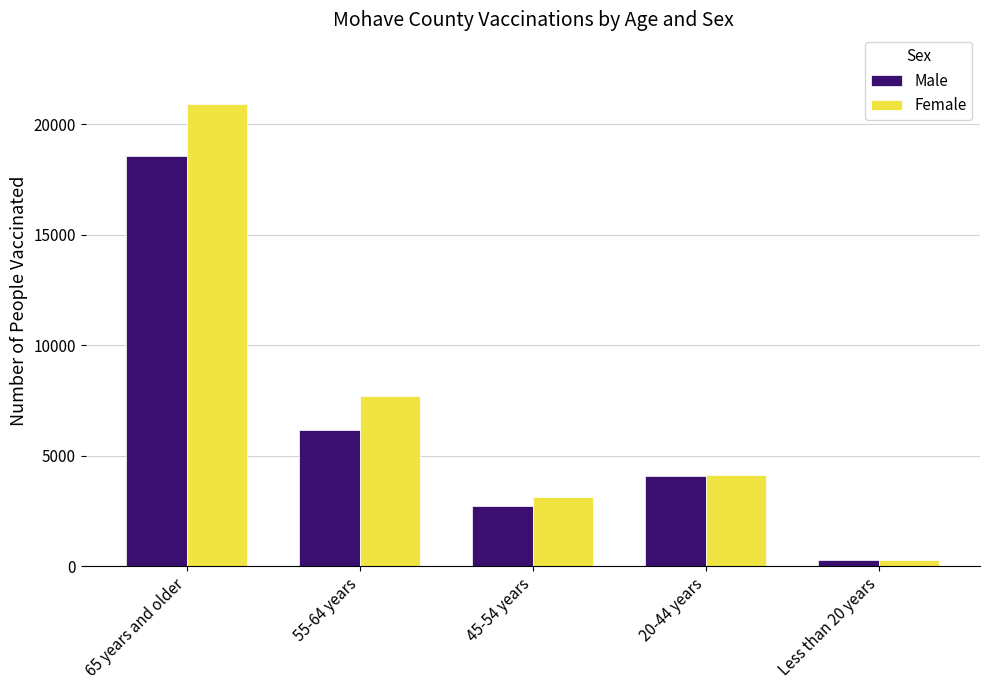

Rank the series at 45-54 years from lowest to highest value.

Male, Female